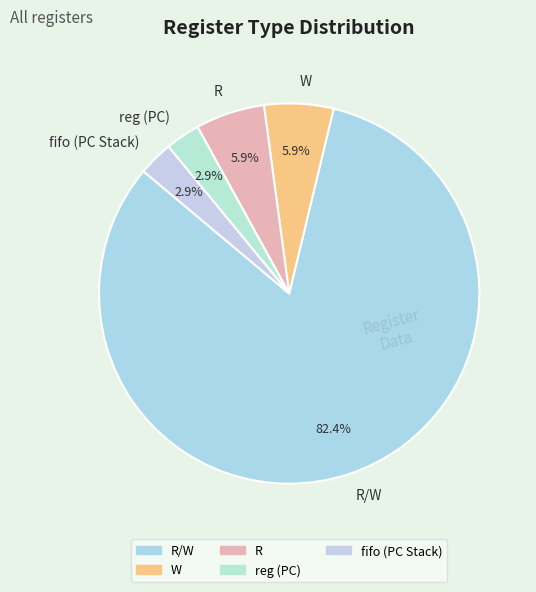

Which category has the biggest portion of the pie?

R/W